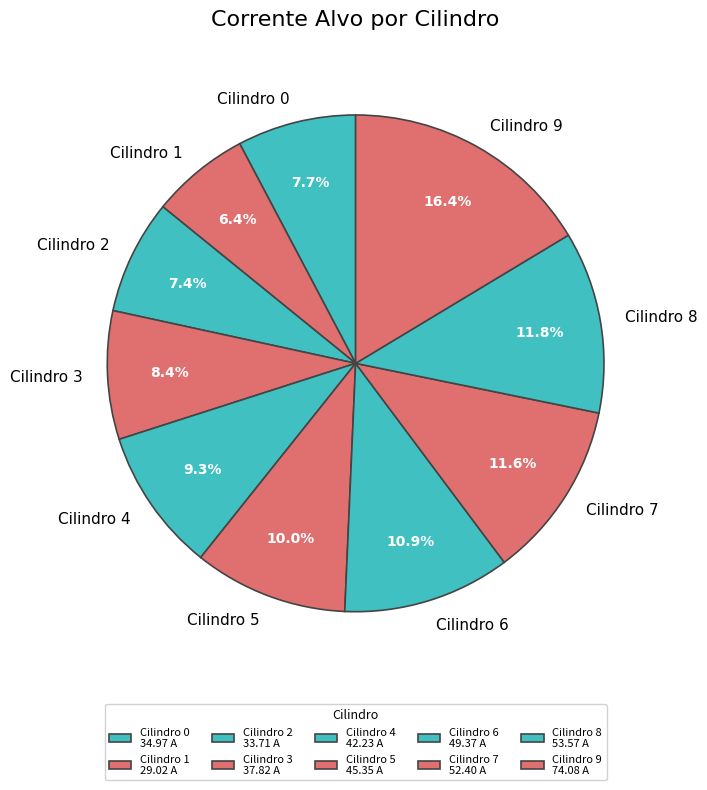

Does Cilindro 1 represent more than half of the total?

No